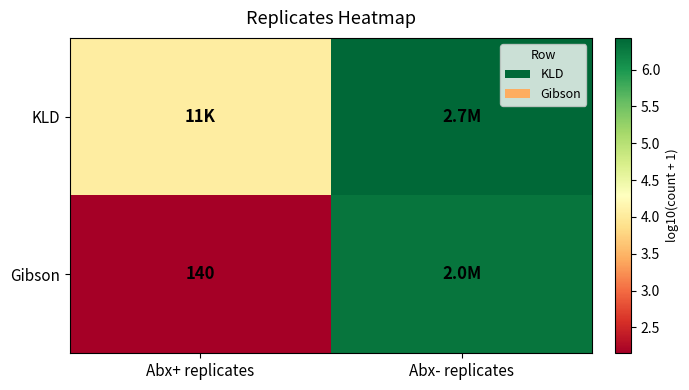

How many distinct data groups are displayed?

2